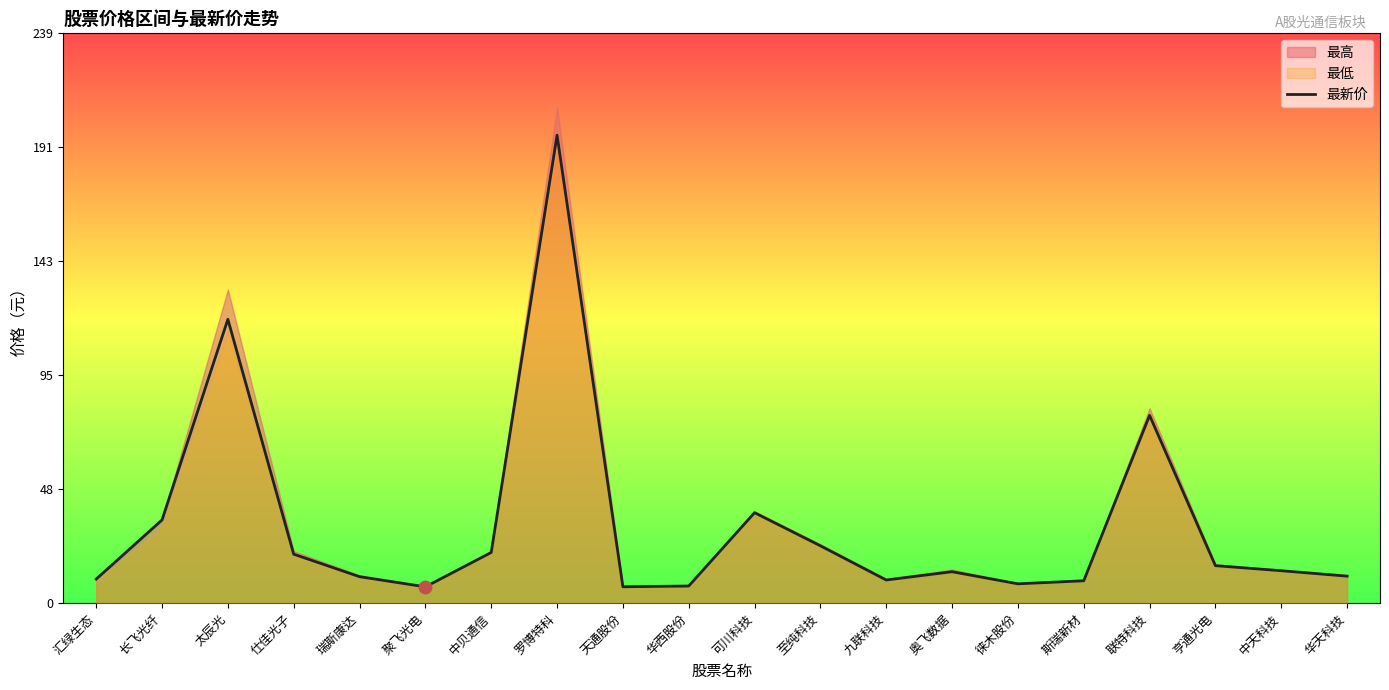

Which has a higher value, 九联科技 or 太辰光?

太辰光